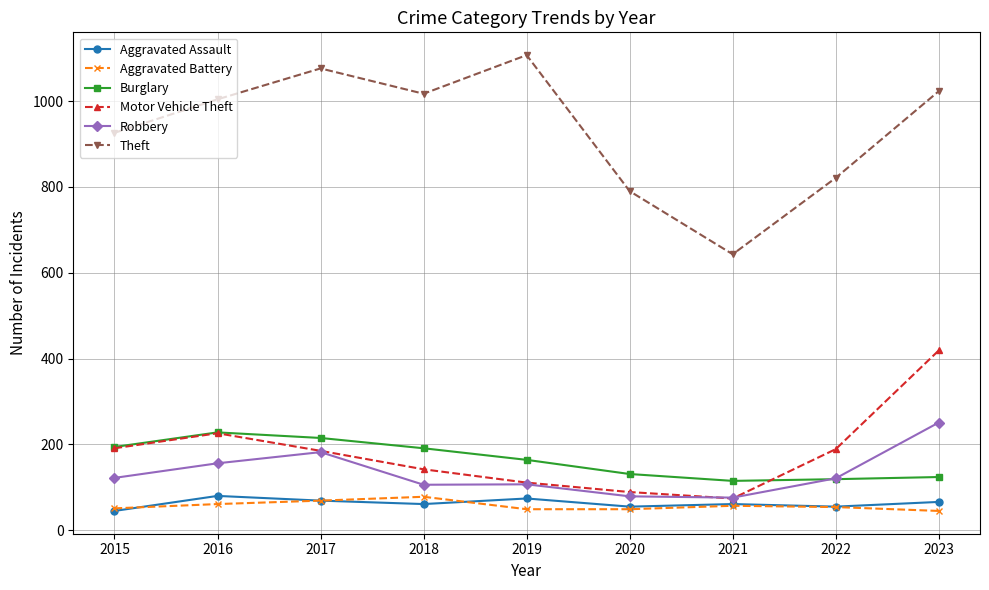

True or false: Motor Vehicle Theft and Aggravated Battery cross at least once.

False